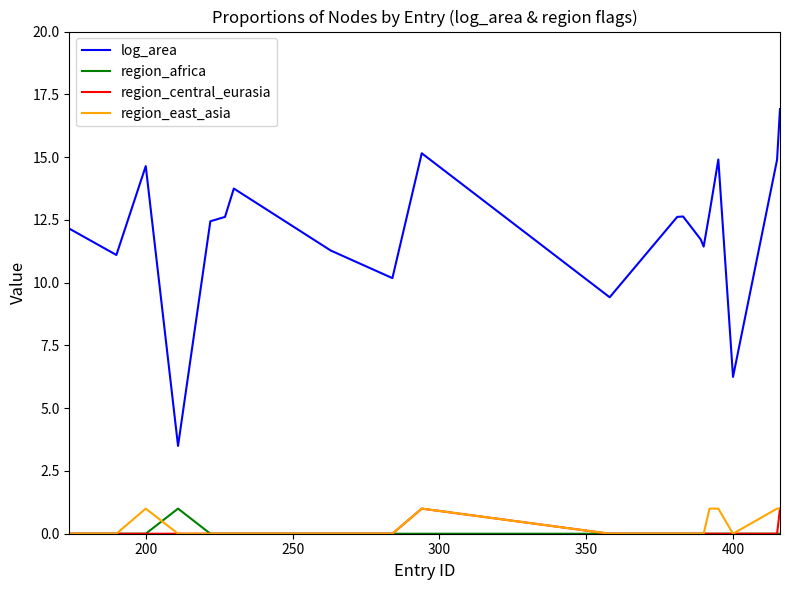

Which series has the largest range (max minus min)?

log_area